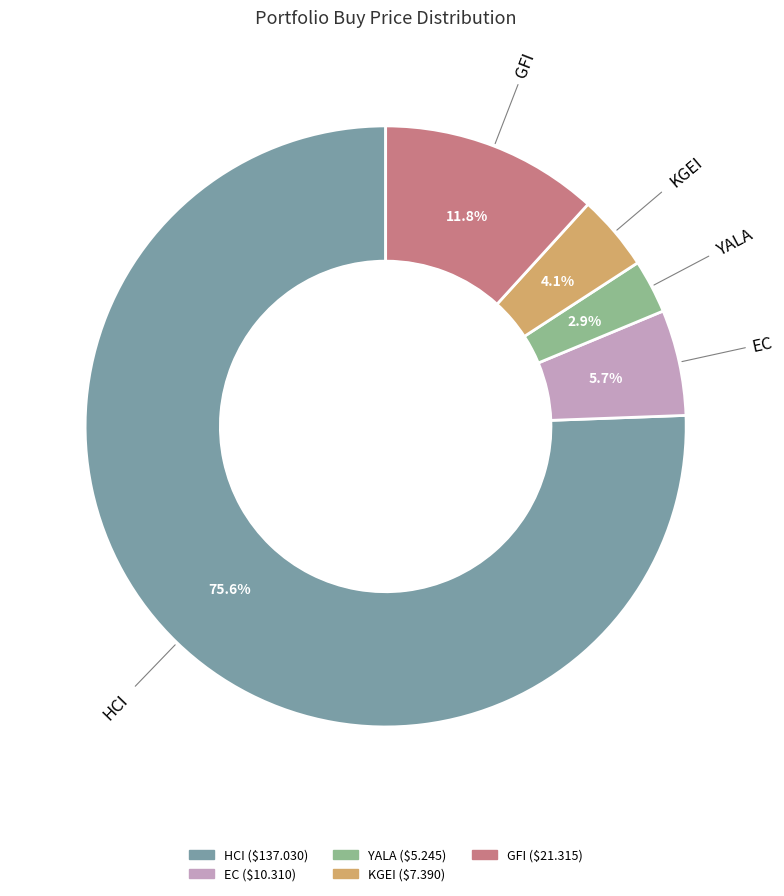

What percentage is NOT represented by YALA?

97.1%